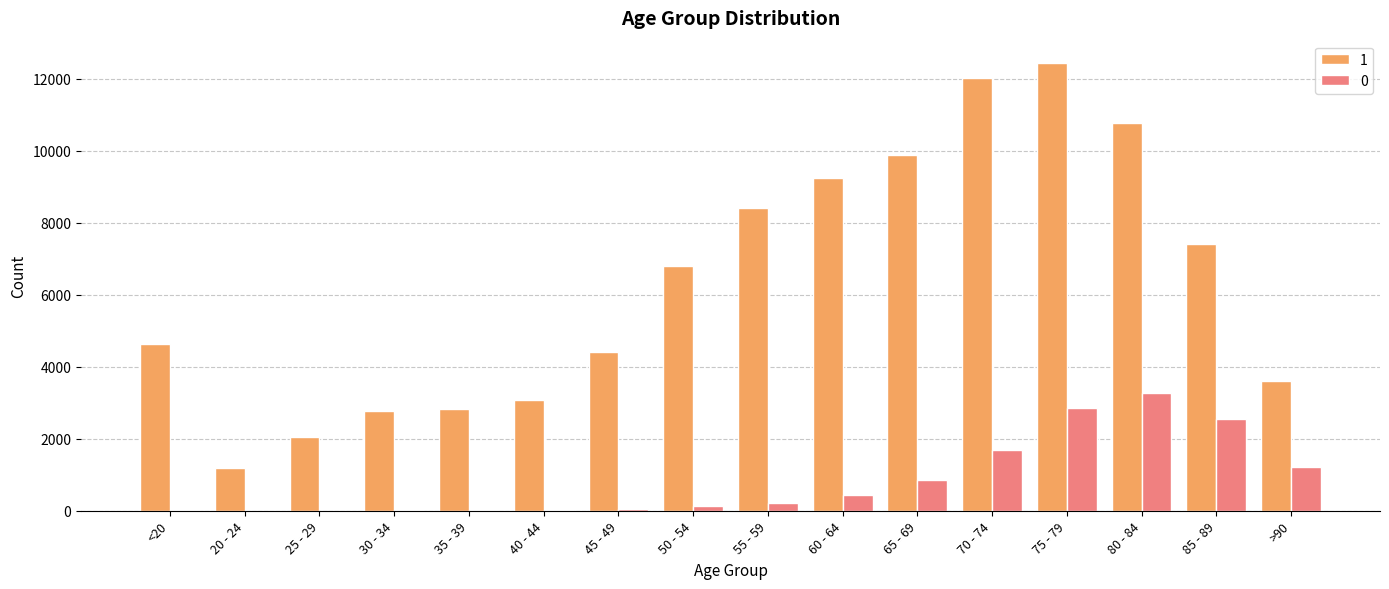

How many series are shown in this chart?

2